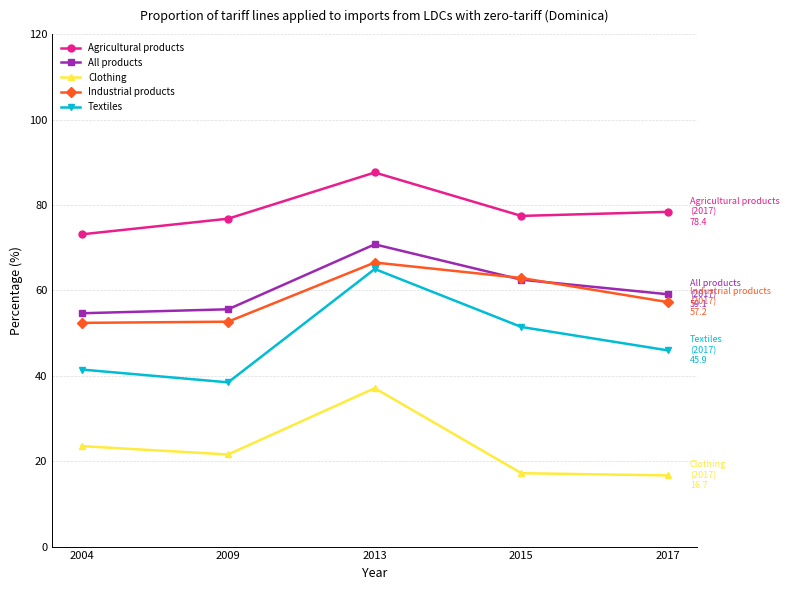

What is the spread (max minus min) of values at 2013?

50.5